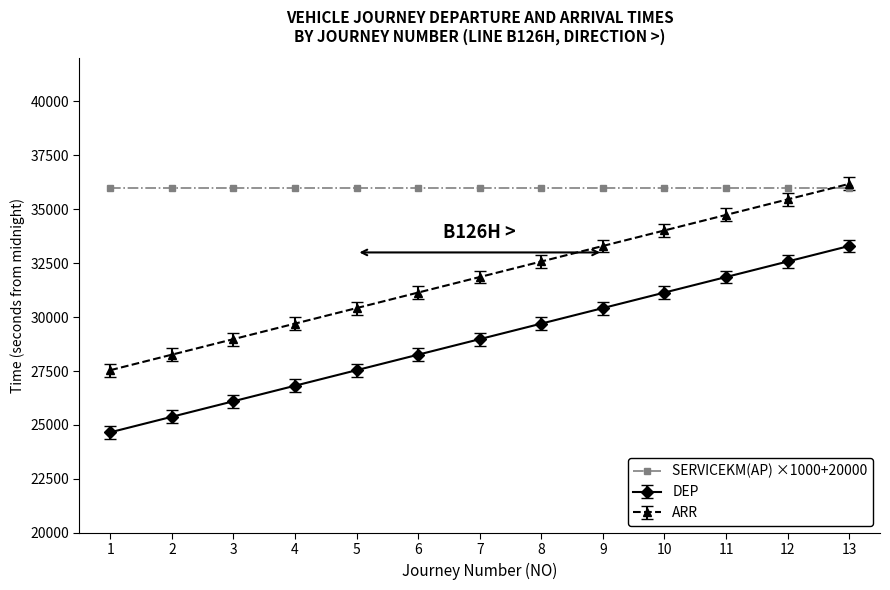

True or false: ARR has more than 1 interior local peaks.

False